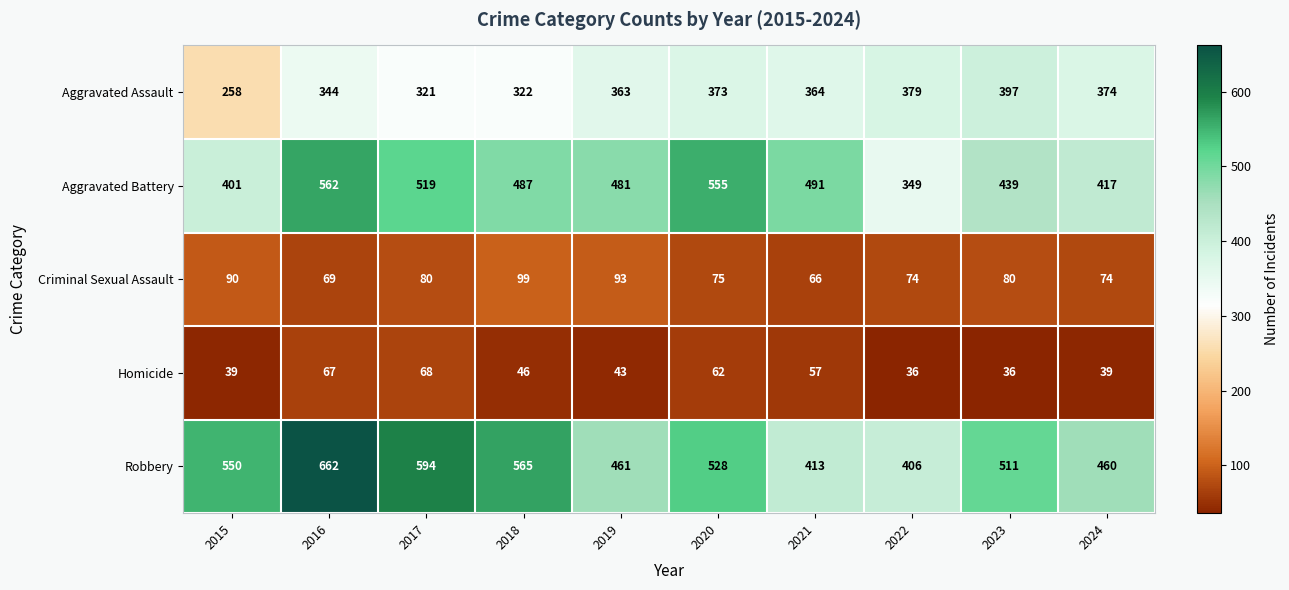

List the series in order of their peak value, highest first.

Robbery, Aggravated Battery, Aggravated Assault, Criminal Sexual Assault, Homicide